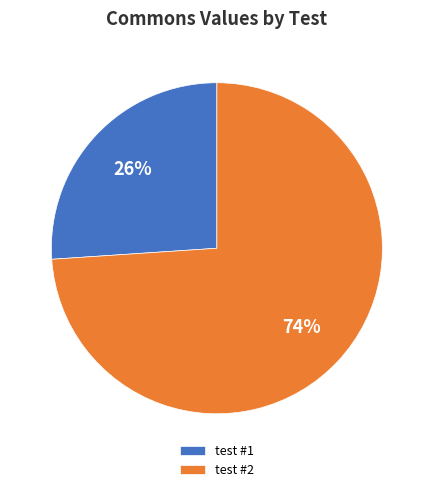

Do test #1 and test #2 together represent more than half of the pie?

Yes